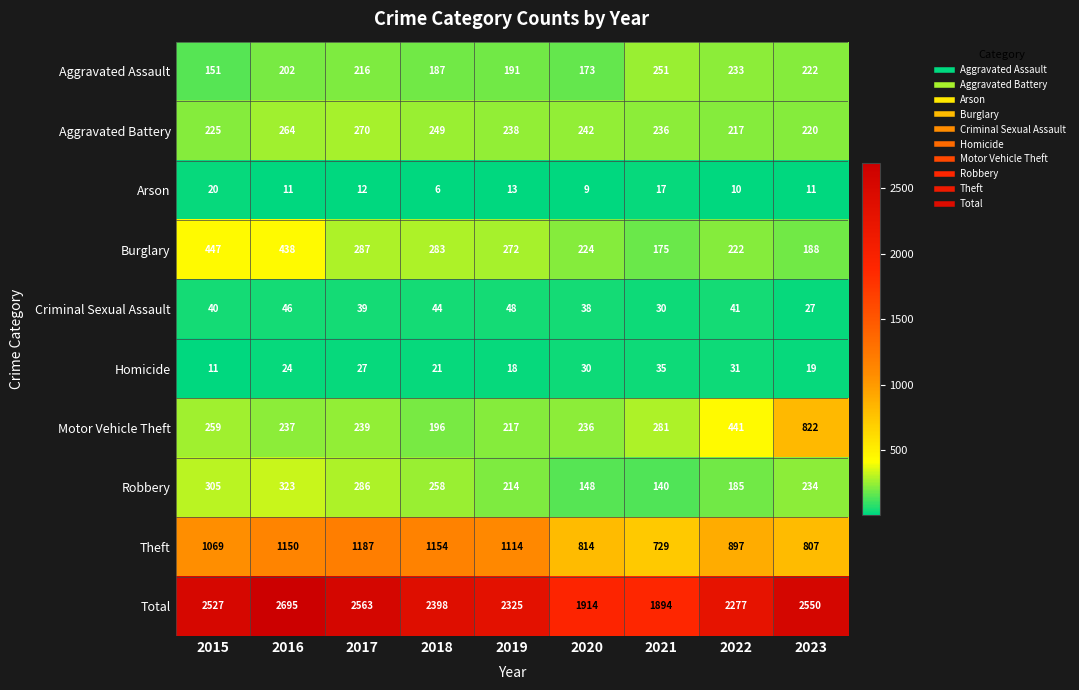

What is the difference between the second highest and minimum values in the Aggravated Assault series?

82